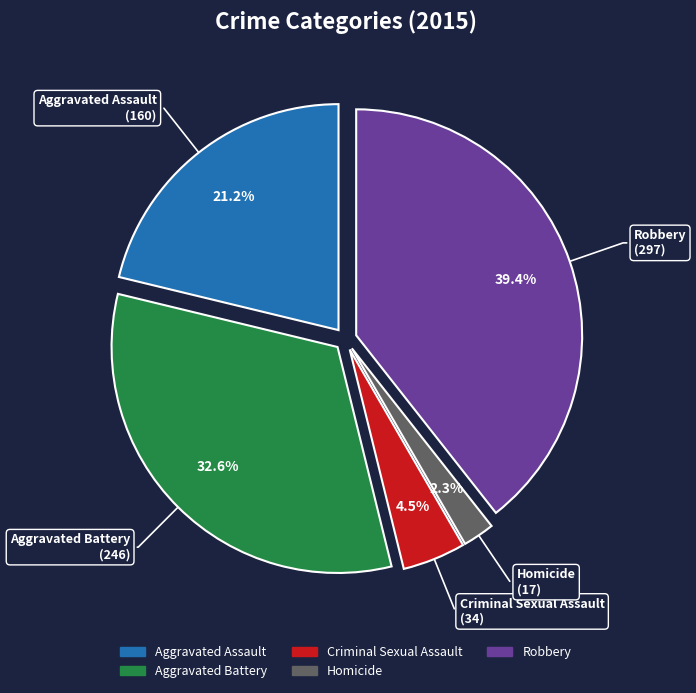

How many slices are in this pie chart?

5